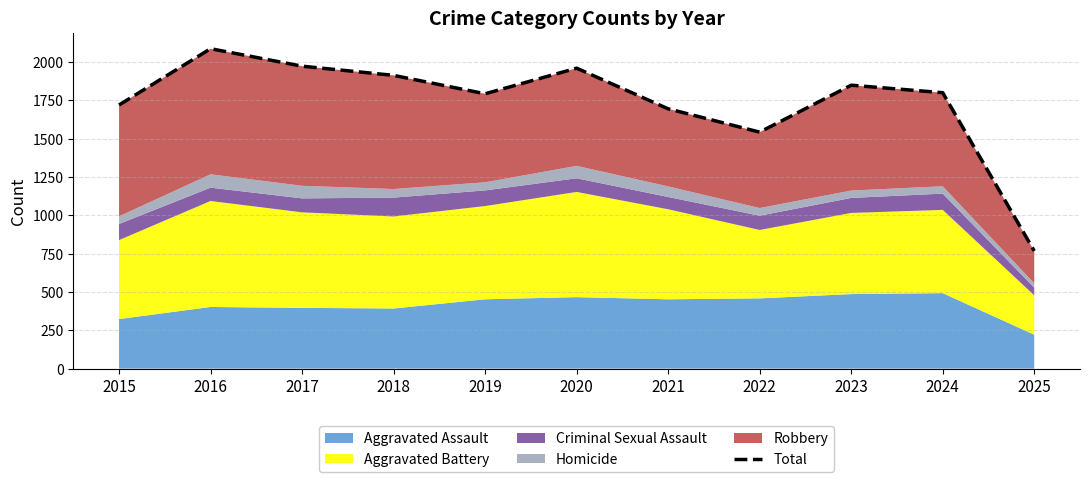

Reading left to right, list all the values displayed in this chart.

1719	2086	1972	1912	1792	1959	1694	1542	1848	1799	767